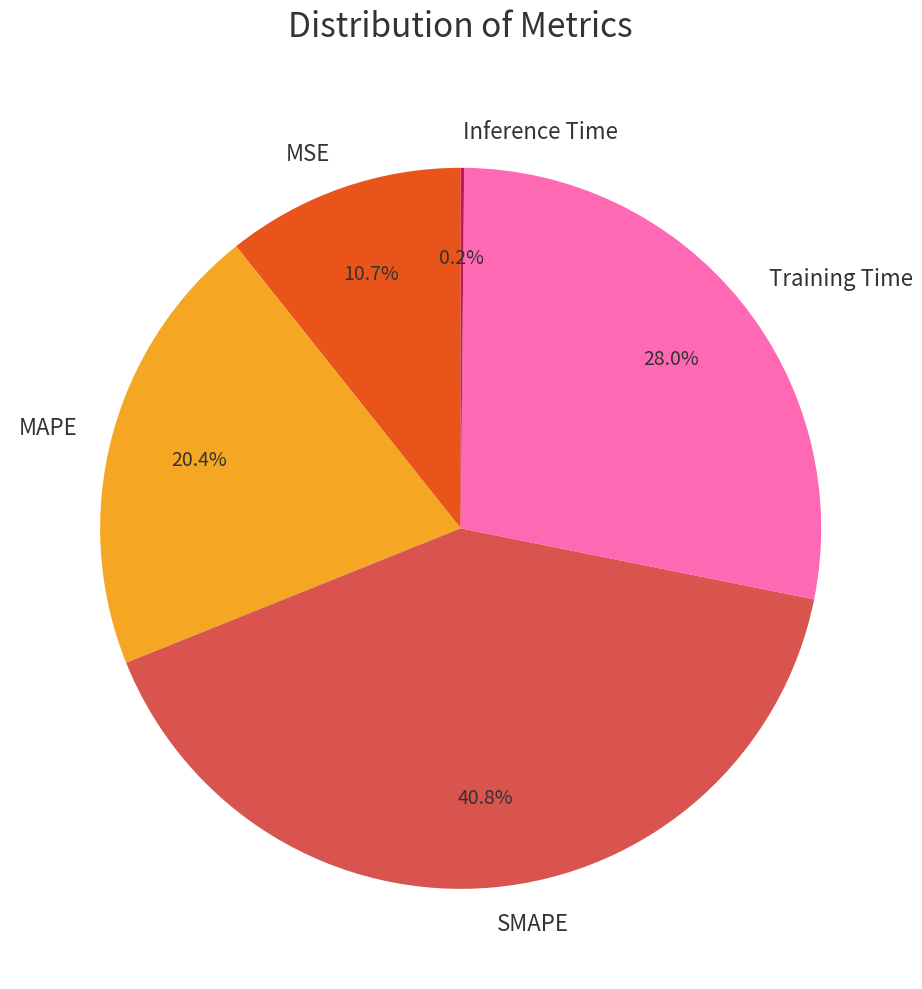

Is there a majority slice in this chart?

No